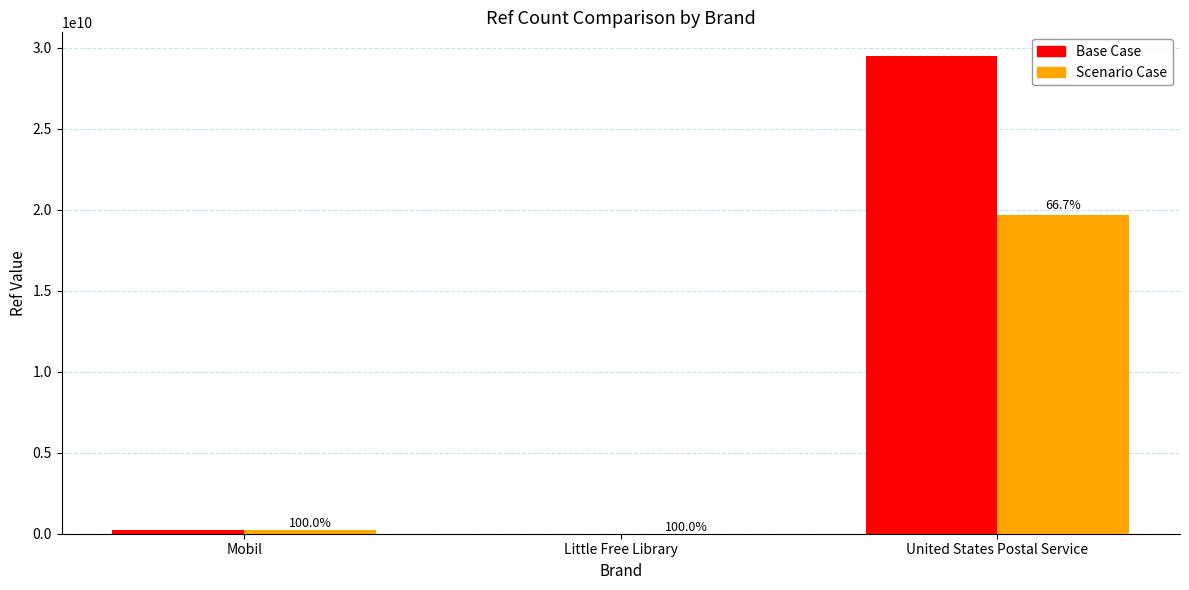

Read the Base Case value at Little Free Library, to the nearest 100.

14700